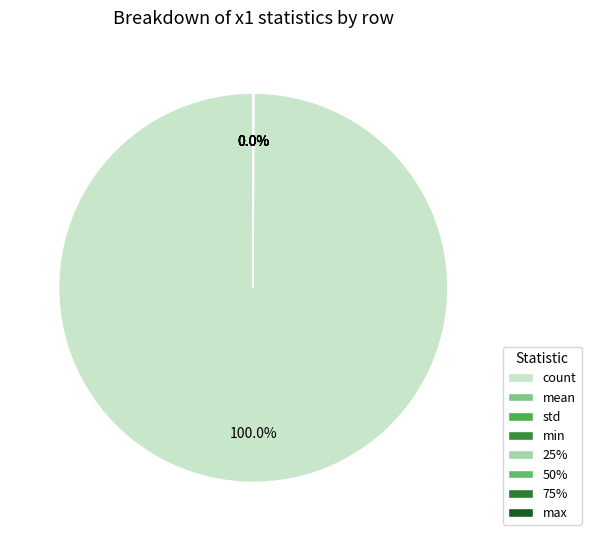

True or false: 25% accounts for 0% of the total.

True